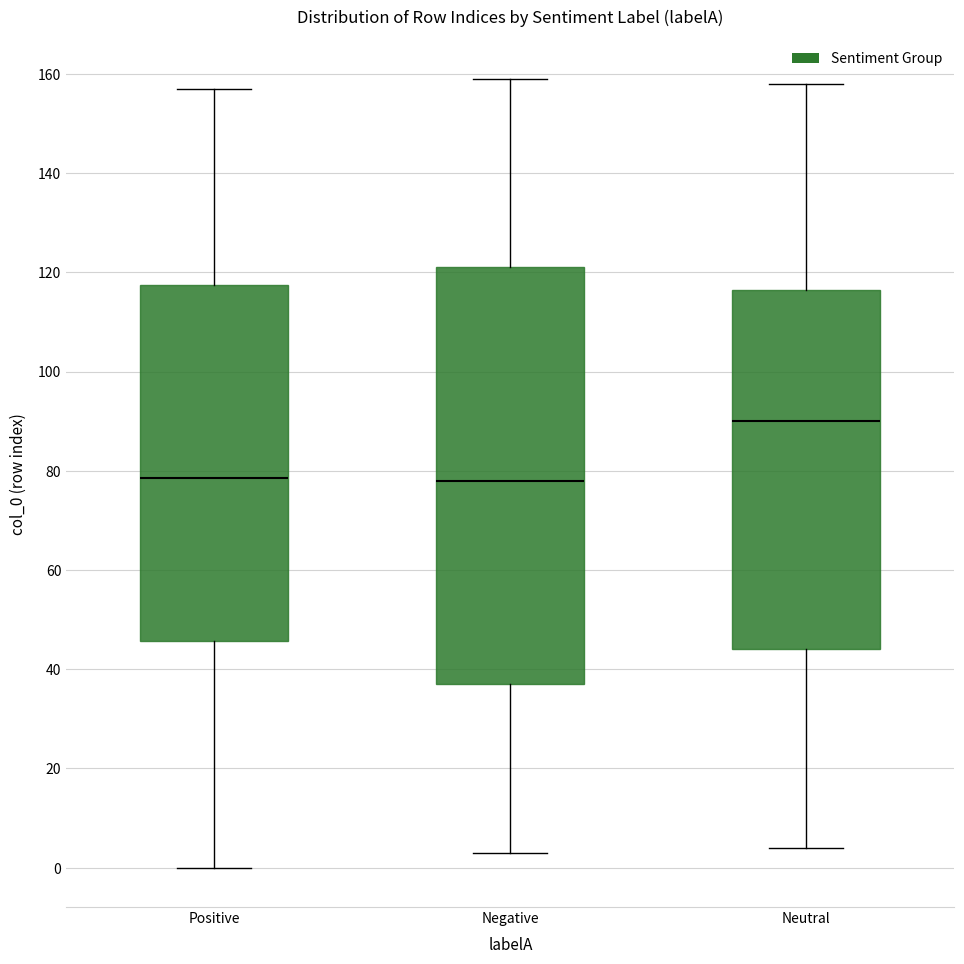

Reading left to right, read every box against the y-axis: the position of its median line, the range the box covers, and the ends of its whiskers. The values are not printed on the chart, so give them approximately, as read against the axis.

Positive: median 78, box 46 to 118, whiskers 0 to 158
Negative: median 78, box 38 to 122, whiskers 4 to 160
Neutral: median 90, box 44 to 116, whiskers 4 to 158